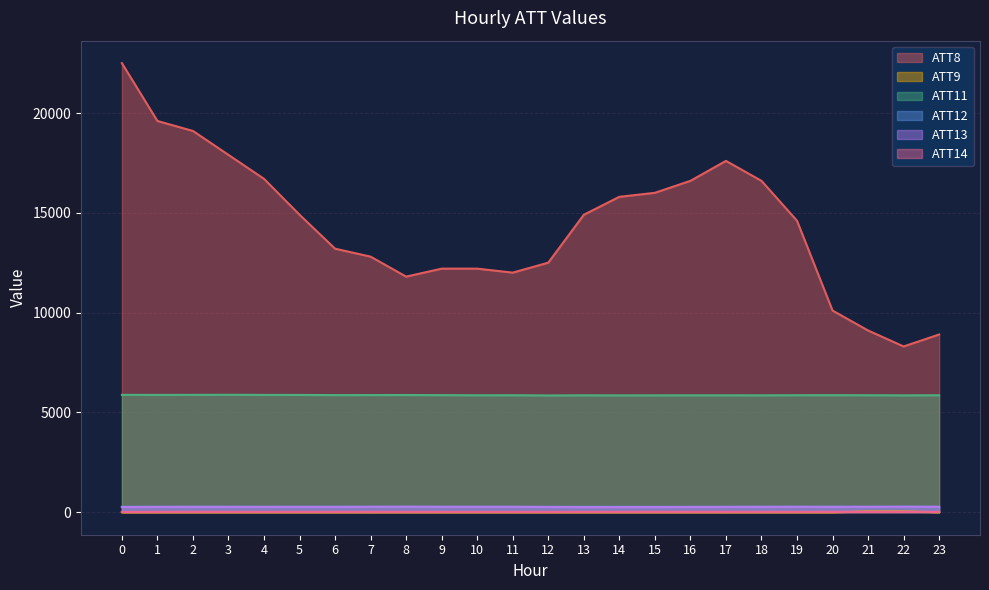

What are all the series names shown in the legend?

ATT8, ATT9, ATT11, ATT12, ATT13, ATT14